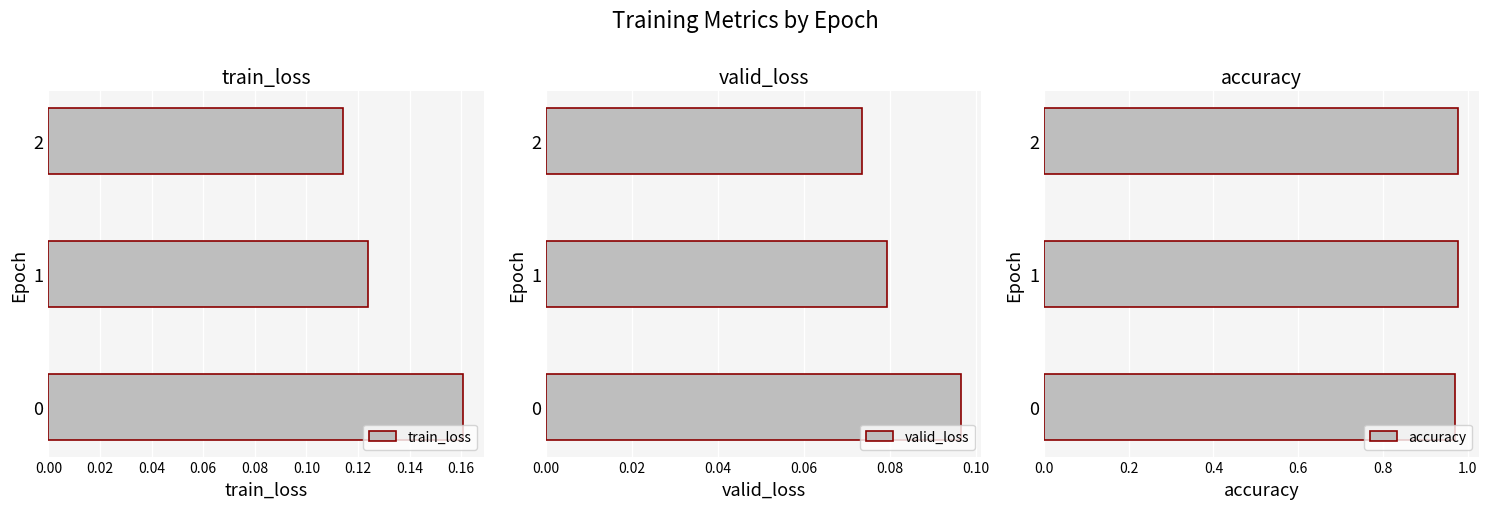

The train_loss series shows 0.0 at 1. True or false?

False